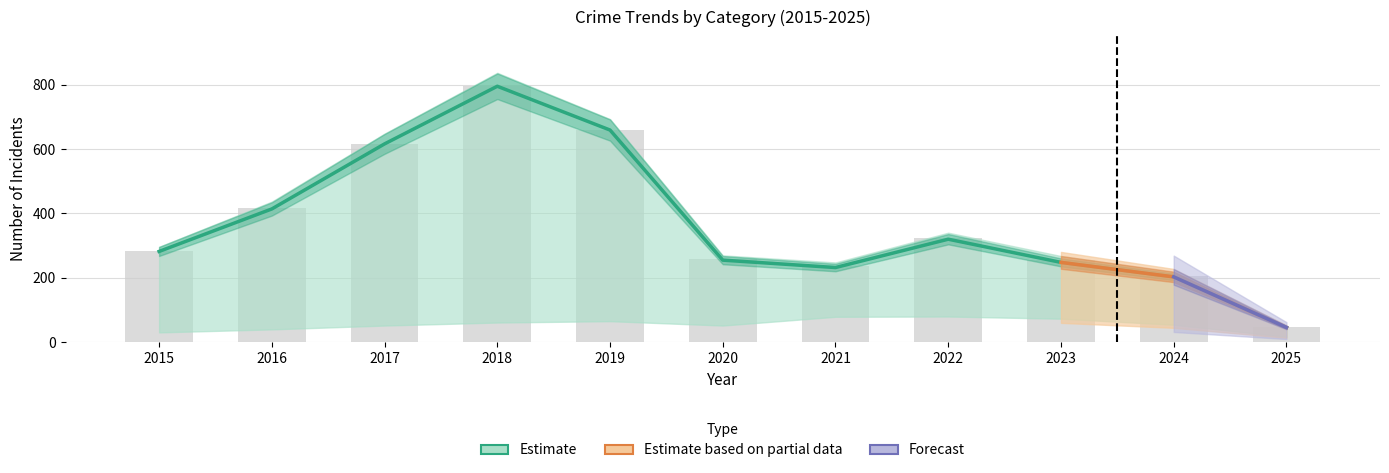

What is the difference between the highest and lowest values at 2023?

233